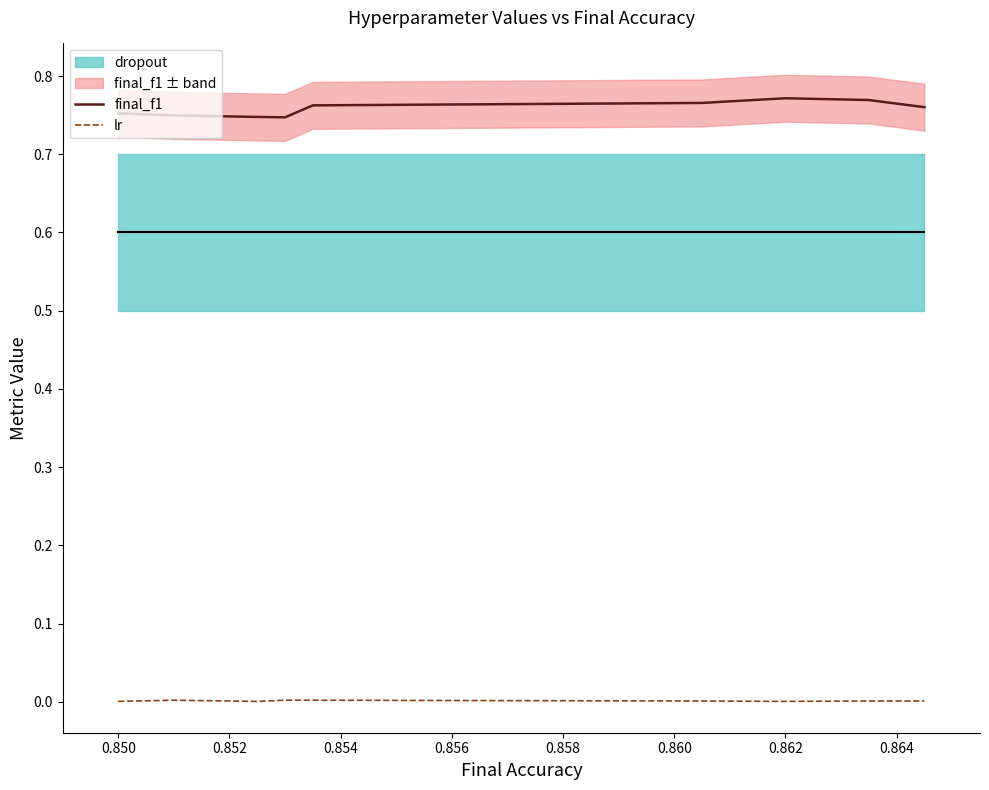

In final_f1, how many points are lower than both neighbors (excluding endpoints)?

1